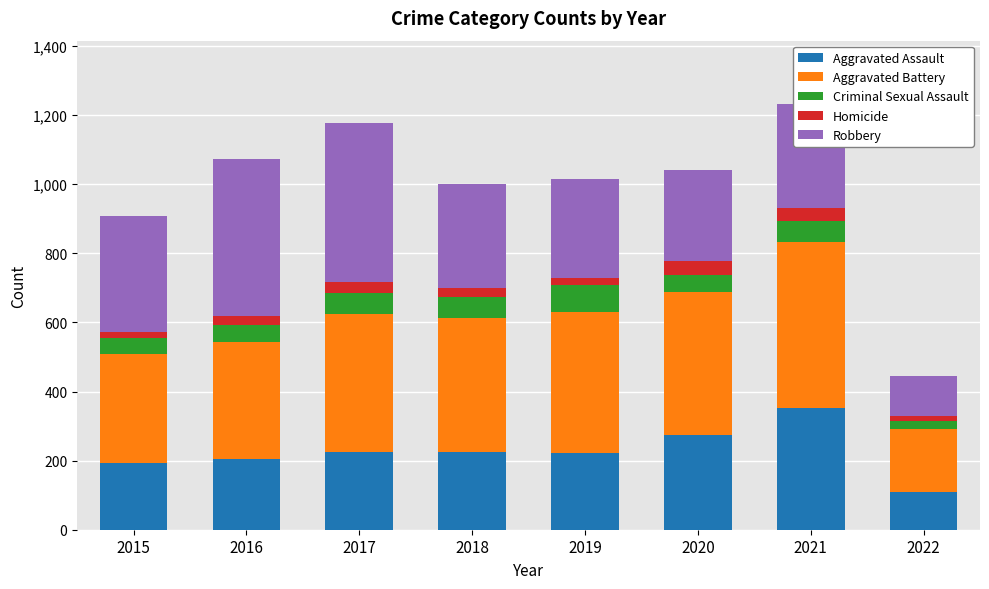

Which category has the highest value in the Aggravated Assault series?

2021